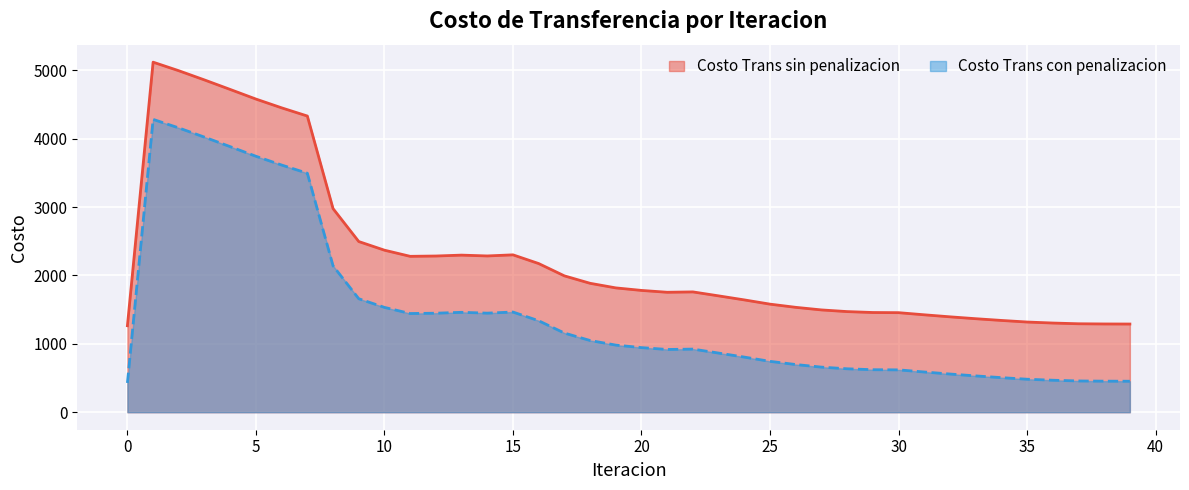

At how many categories does at least one series exceed 2153?

16